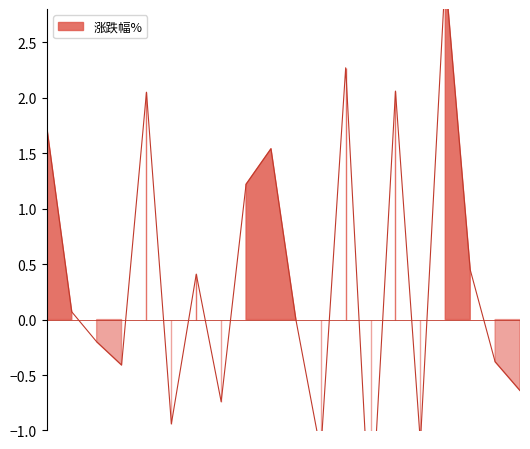

Rank the categories by value from lowest to highest.

2022-11-30, 2022-11-28, 2022-12-02, 2022-11-18, 2022-11-22, 2022-12-08, 2022-11-16, 2022-12-07, 2022-11-15, 2022-11-25, 2022-11-14, 2022-11-21, 2022-12-06, 2022-11-23, 2022-11-24, 2022-11-11, 2022-11-17, 2022-12-01, 2022-11-29, 2022-12-05